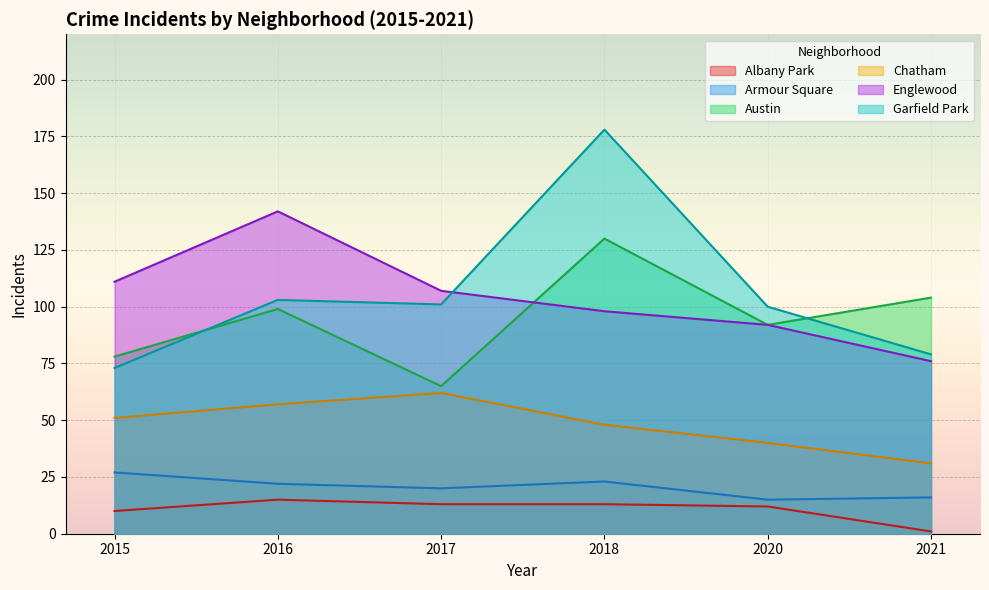

In Armour Square, how many points are lower than both neighbors (excluding endpoints)?

2